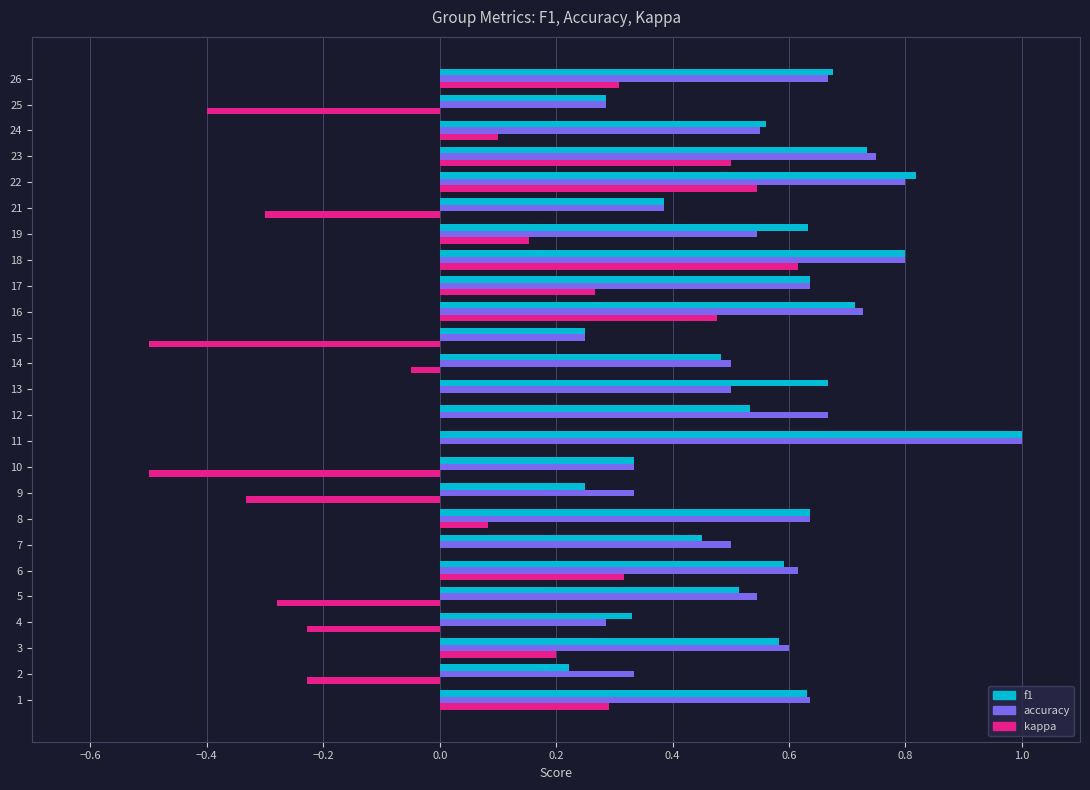

Which series has the widest spread of values?

kappa